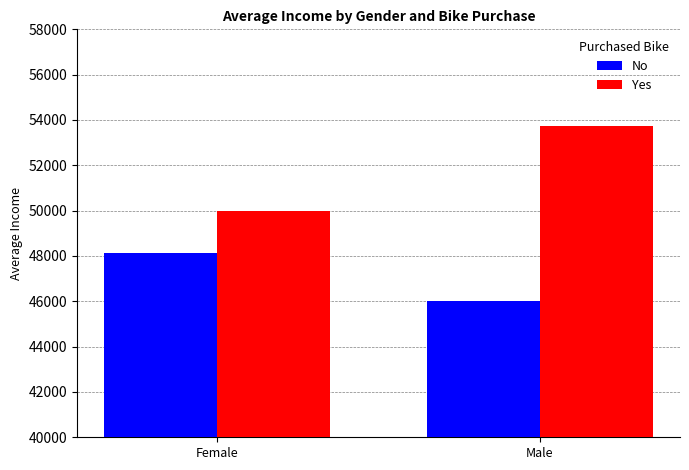

Which category has the highest value in the No series?

Female